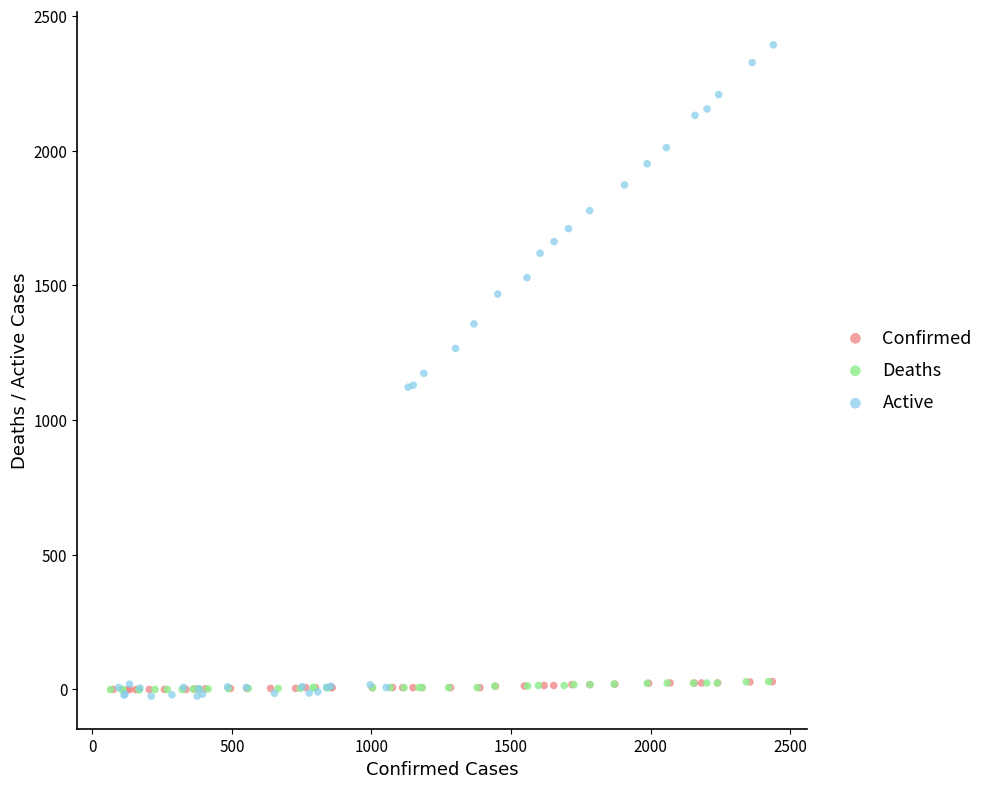

Which series reaches the maximum Y coordinate?

Active